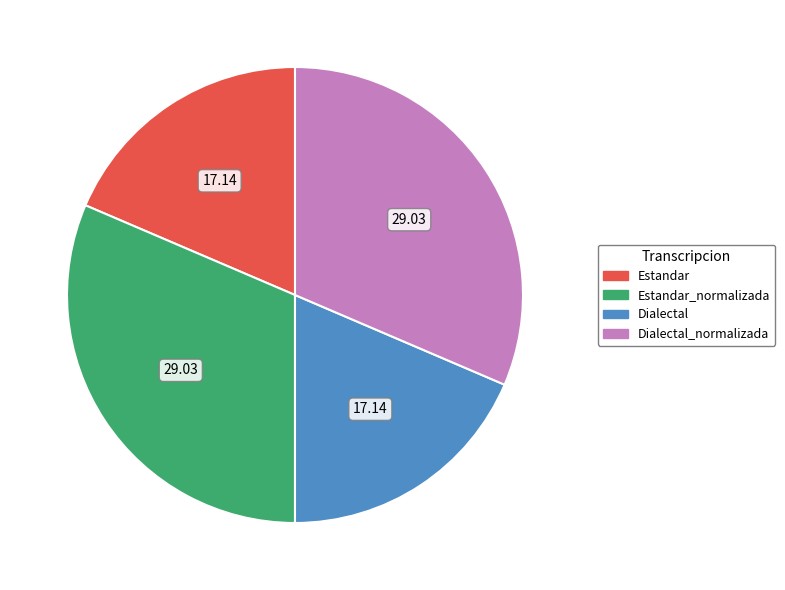

Is there a majority slice in this chart?

No